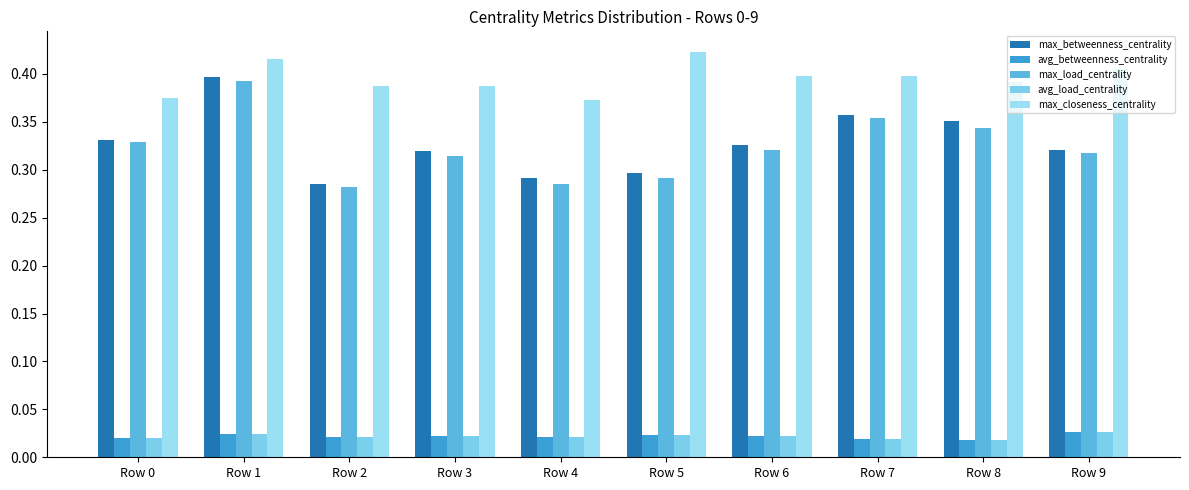

What is the value of the max_closeness_centrality bar at the 7th from the left?

0.4